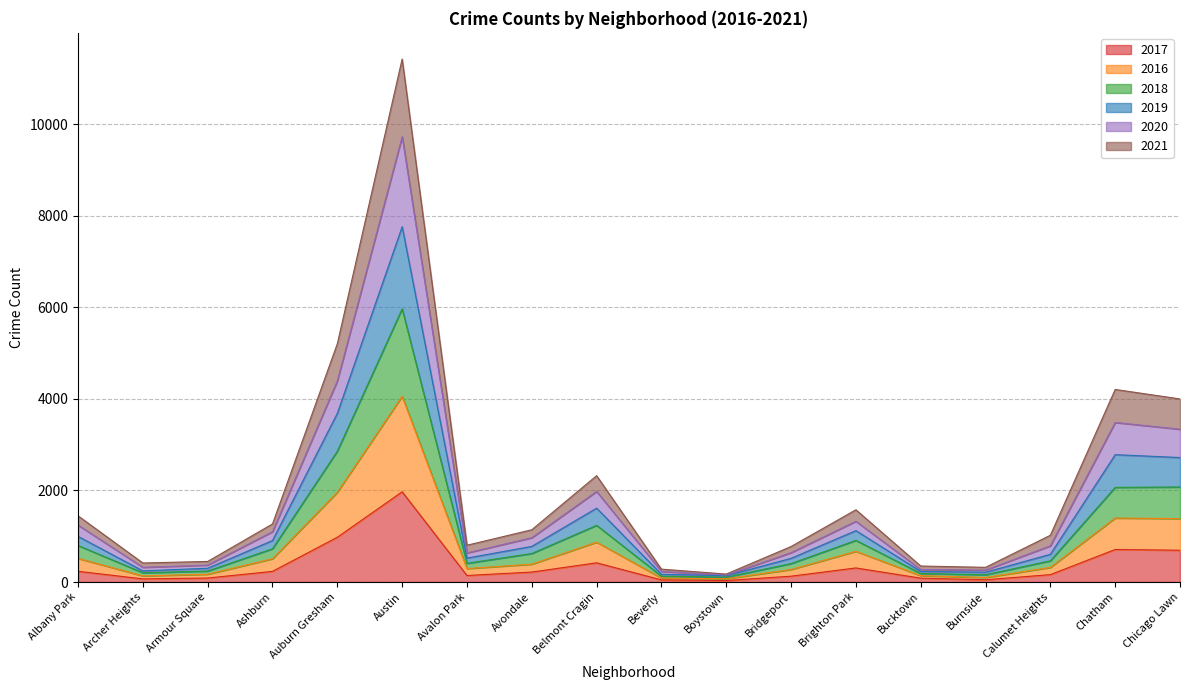

Which category has the highest value in the 2017 series?

Austin